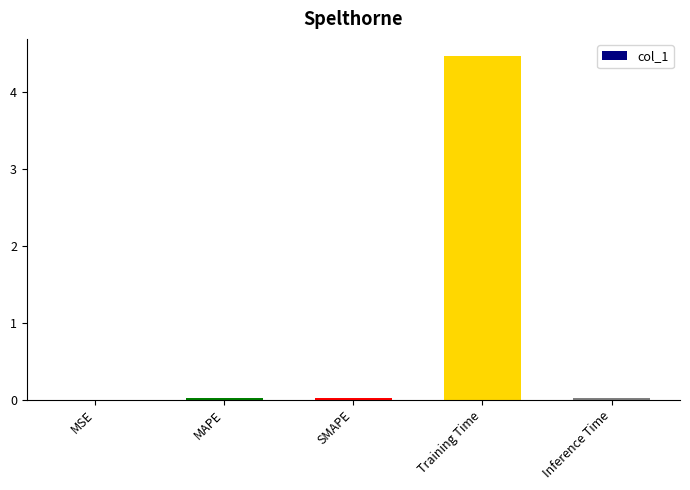

The value at SMAPE is 0.0. True or false?

True